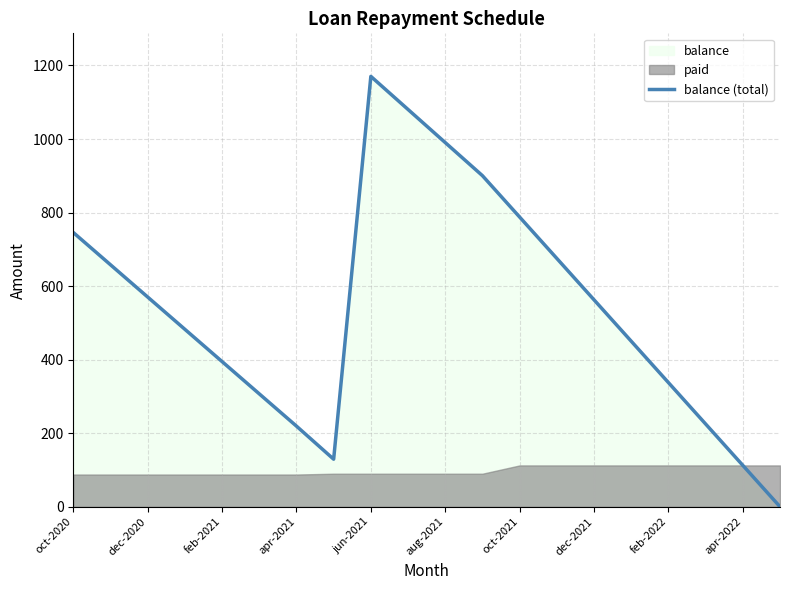

Which has a higher value, oct-2021 or dec-2021?

oct-2021